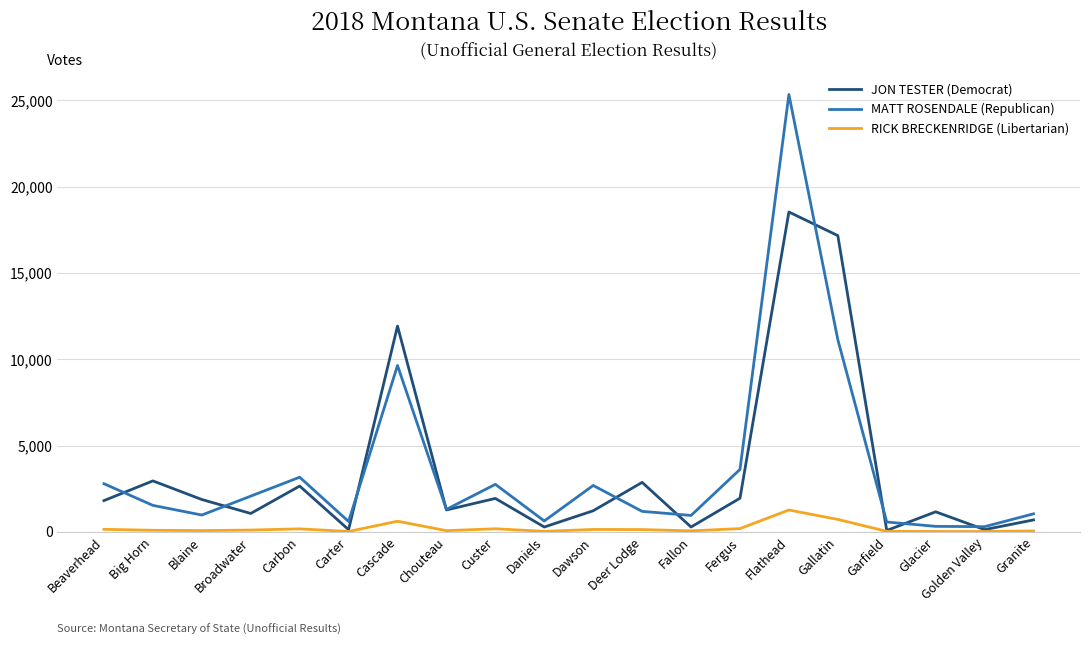

What is the maximum value for JON TESTER (Democrat)?

18534